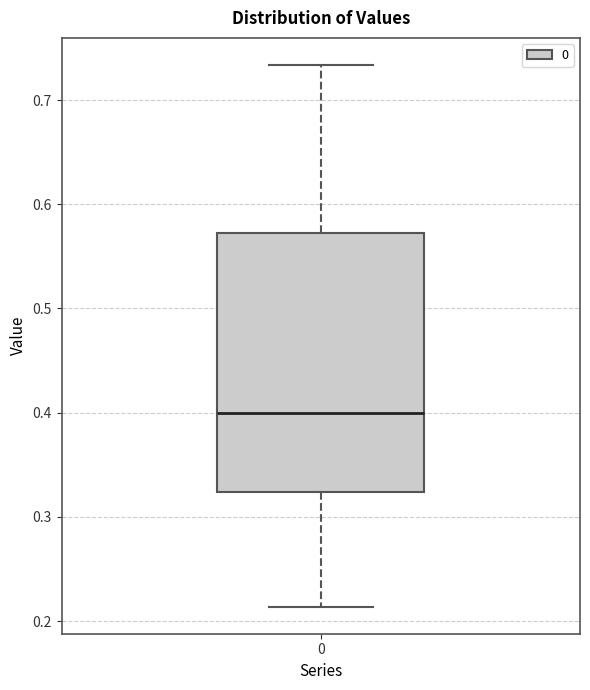

Where does the median line of the box at x = 0 sit on the y-axis? The values are not printed on the chart, so give them approximately, as read against the axis.

0.40